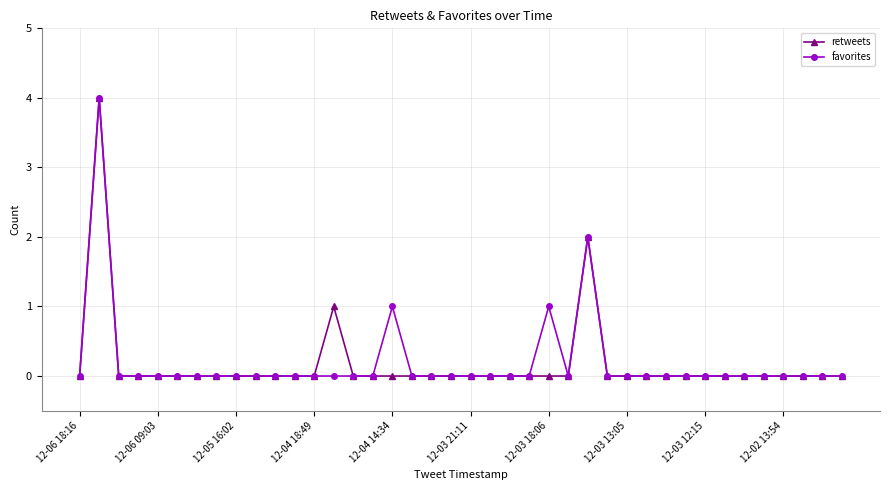

What is the highest value of the retweets series?

4